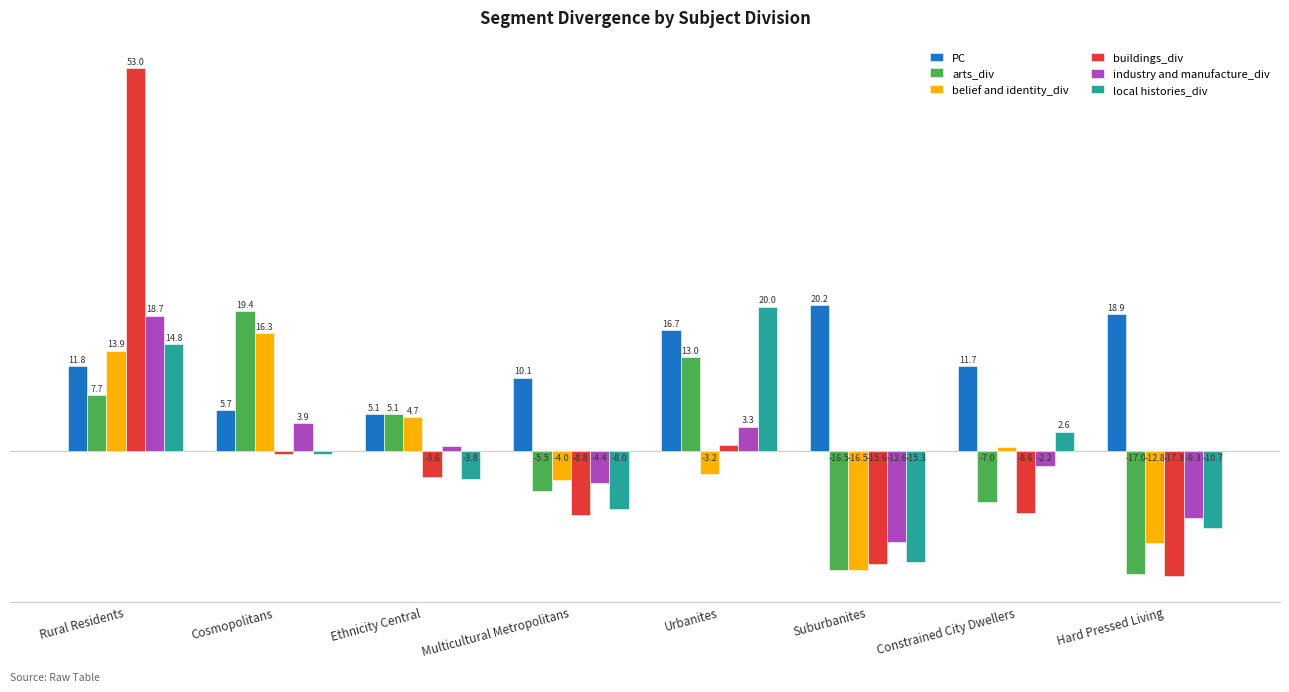

Which label corresponds to the largest value in the chart?

Rural Residents